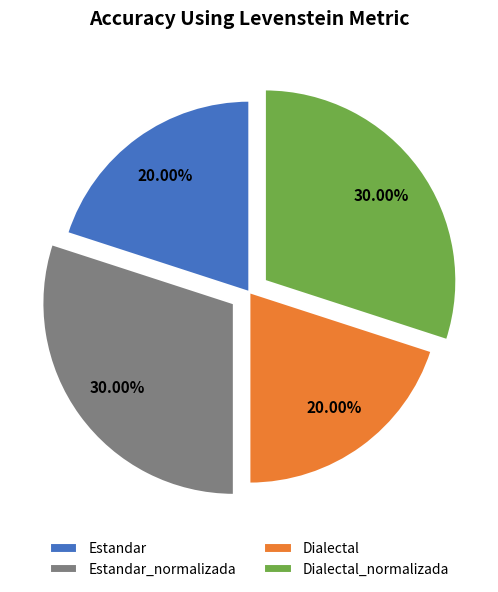

Is there any slice that represents more than half of the pie?

No